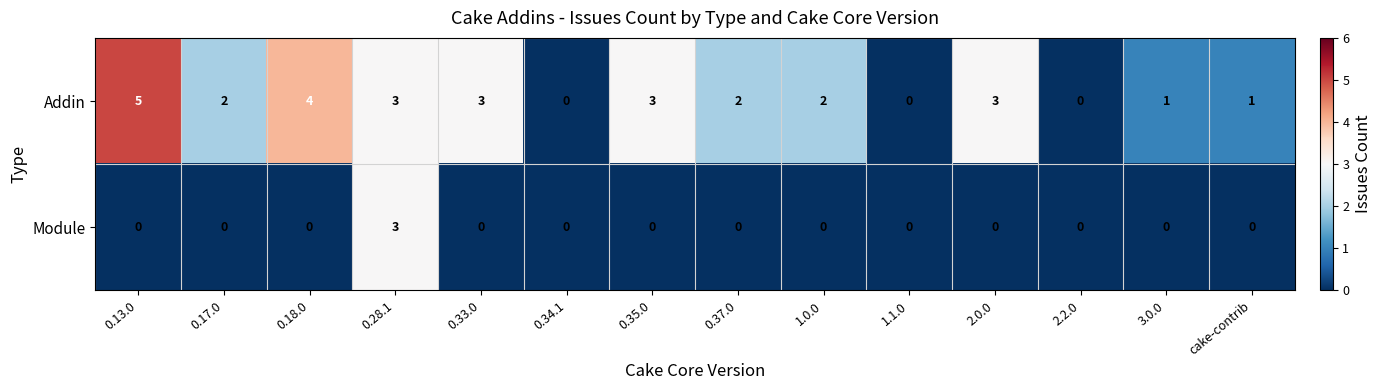

List the series in order of their overall mean, lowest first.

Module, Addin